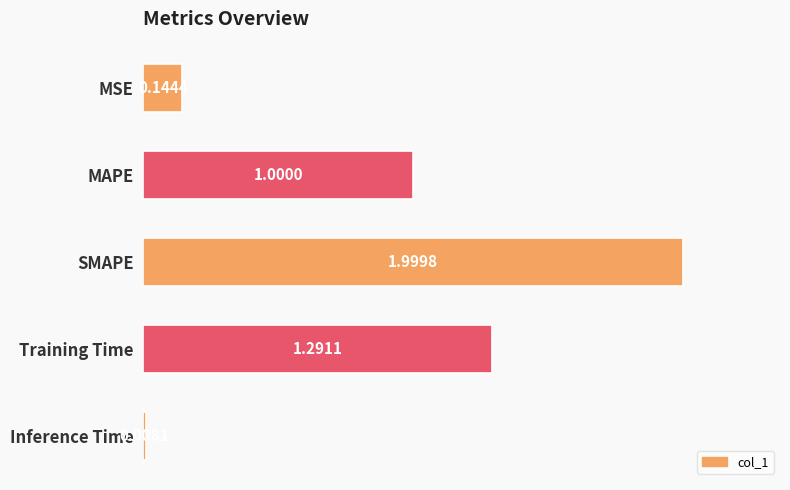

What is the maximum value shown in the chart?

2.0